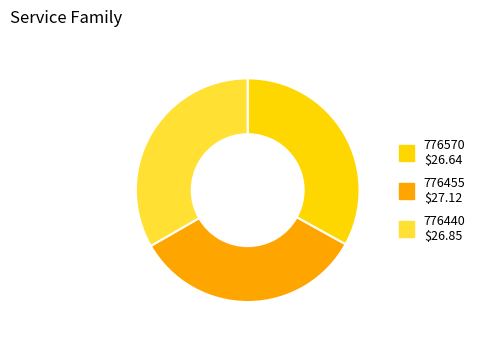

The 776570 slice represents 33% of the pie. True or false?

True